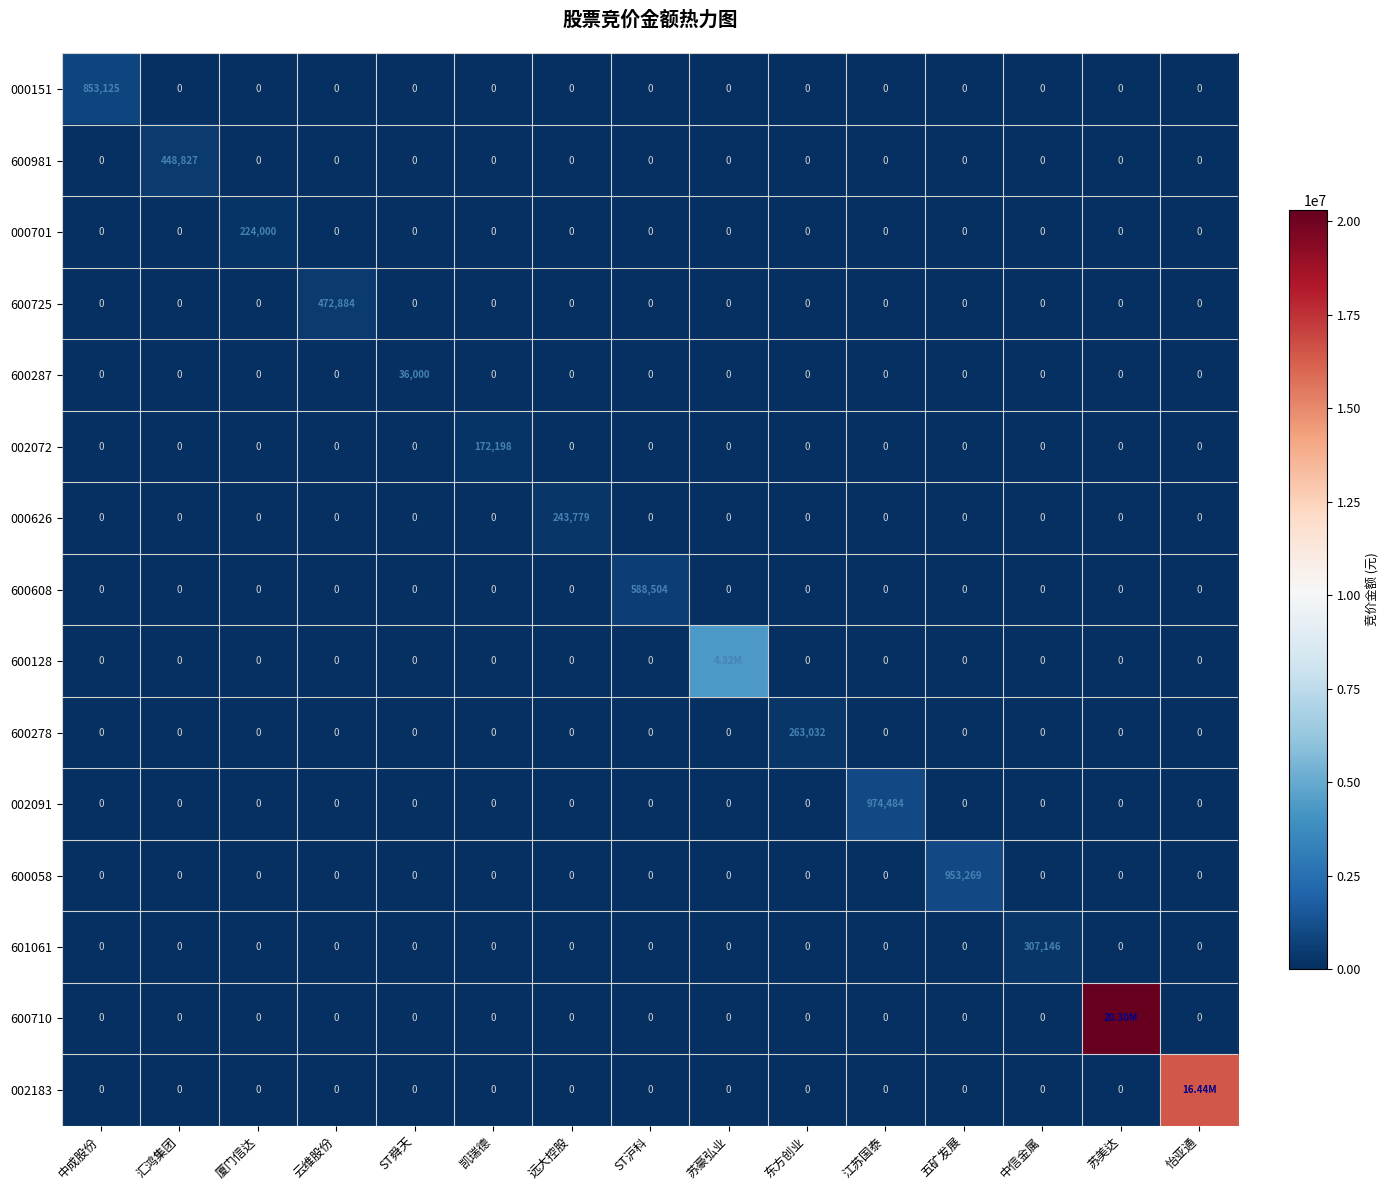

The value of 000626 at 五矿发展 is 0. True or false?

True